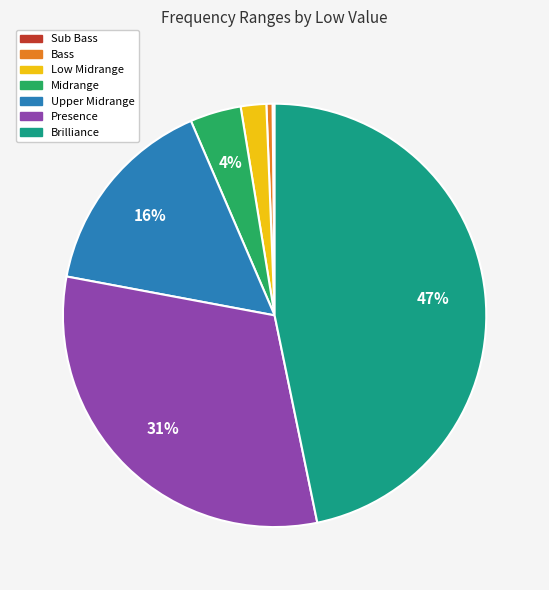

What percentage is the Presence slice, to the nearest percent?

31%